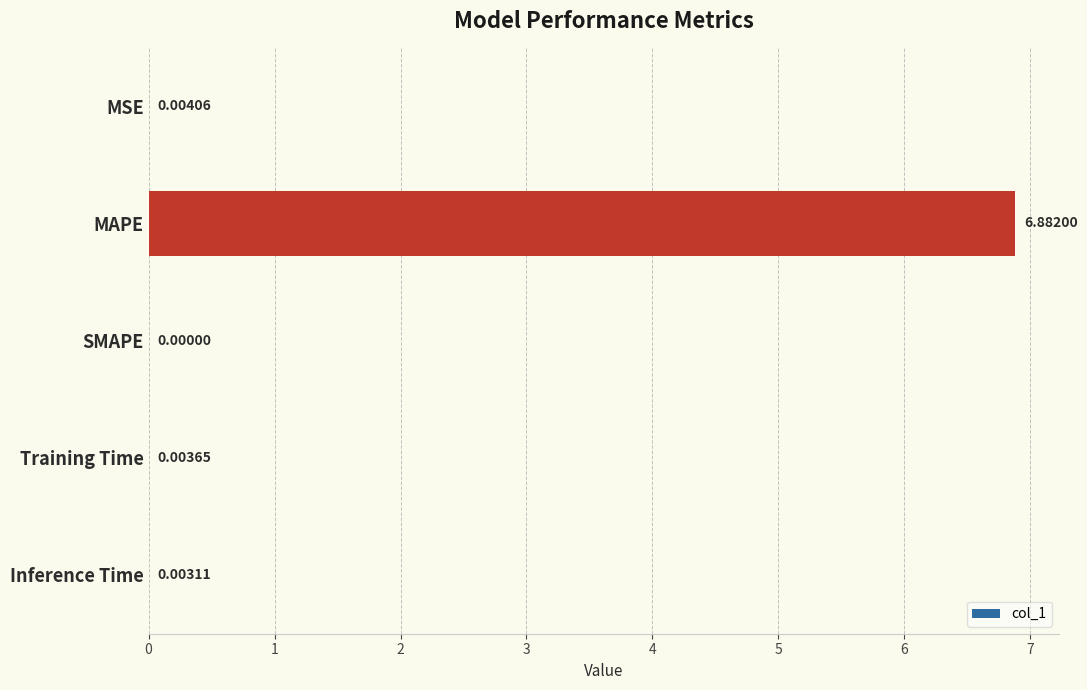

Which has a higher value, Inference Time or MAPE?

MAPE